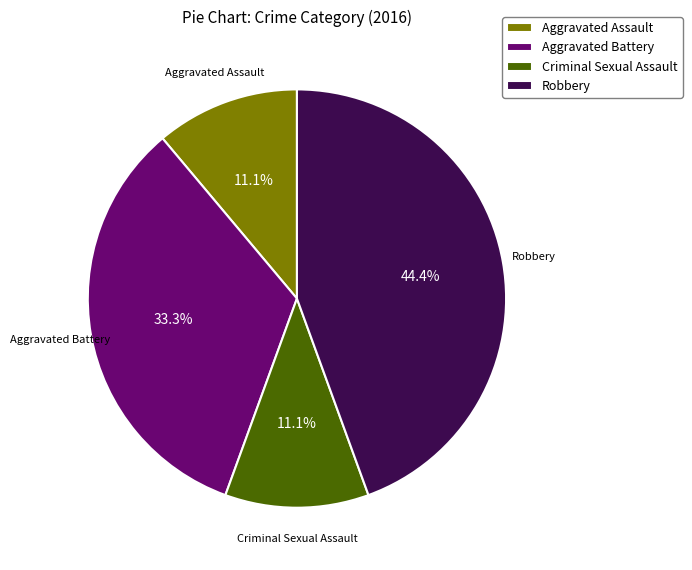

Which has a higher value, Criminal Sexual Assault or Aggravated Battery?

Aggravated Battery